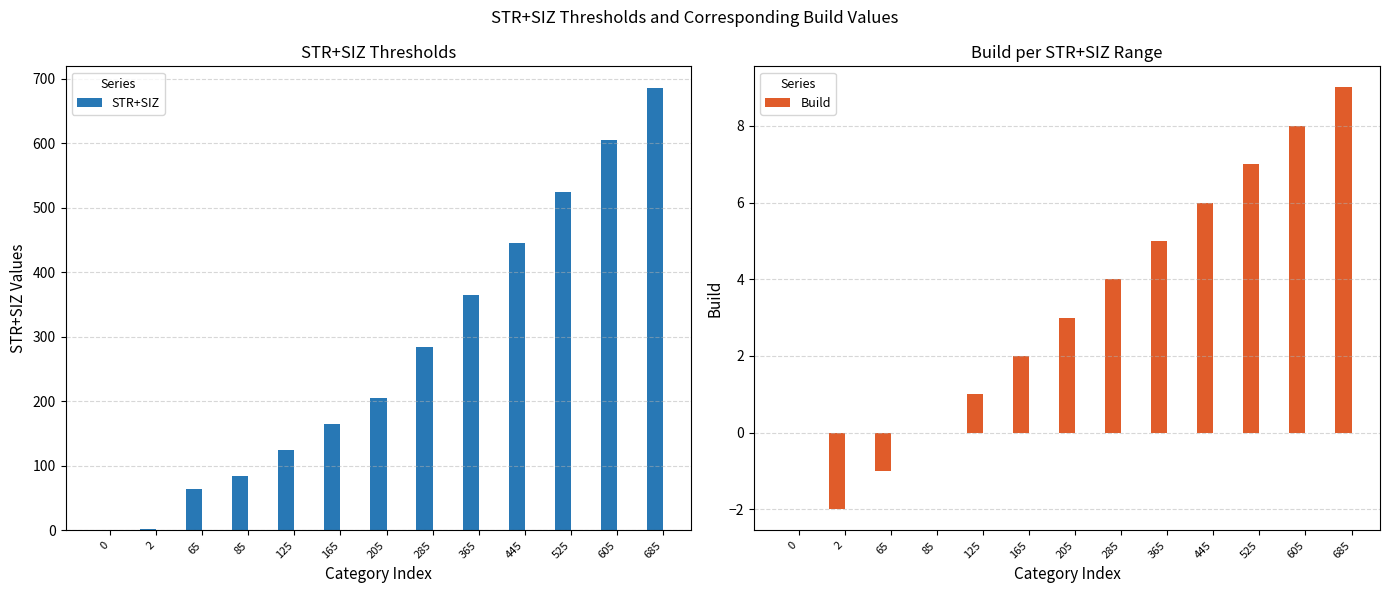

List the series in order of their peak value, lowest first.

Build, STR+SIZ